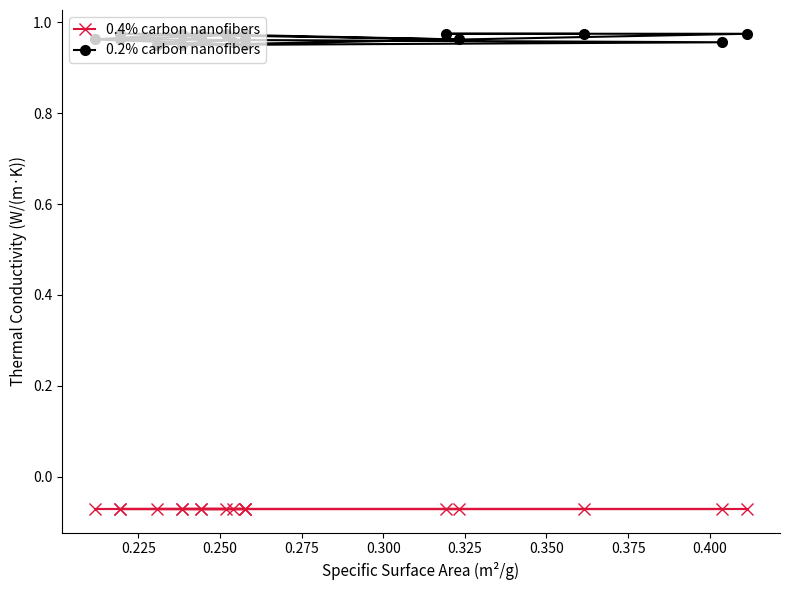

How many lines are shown in the chart?

2